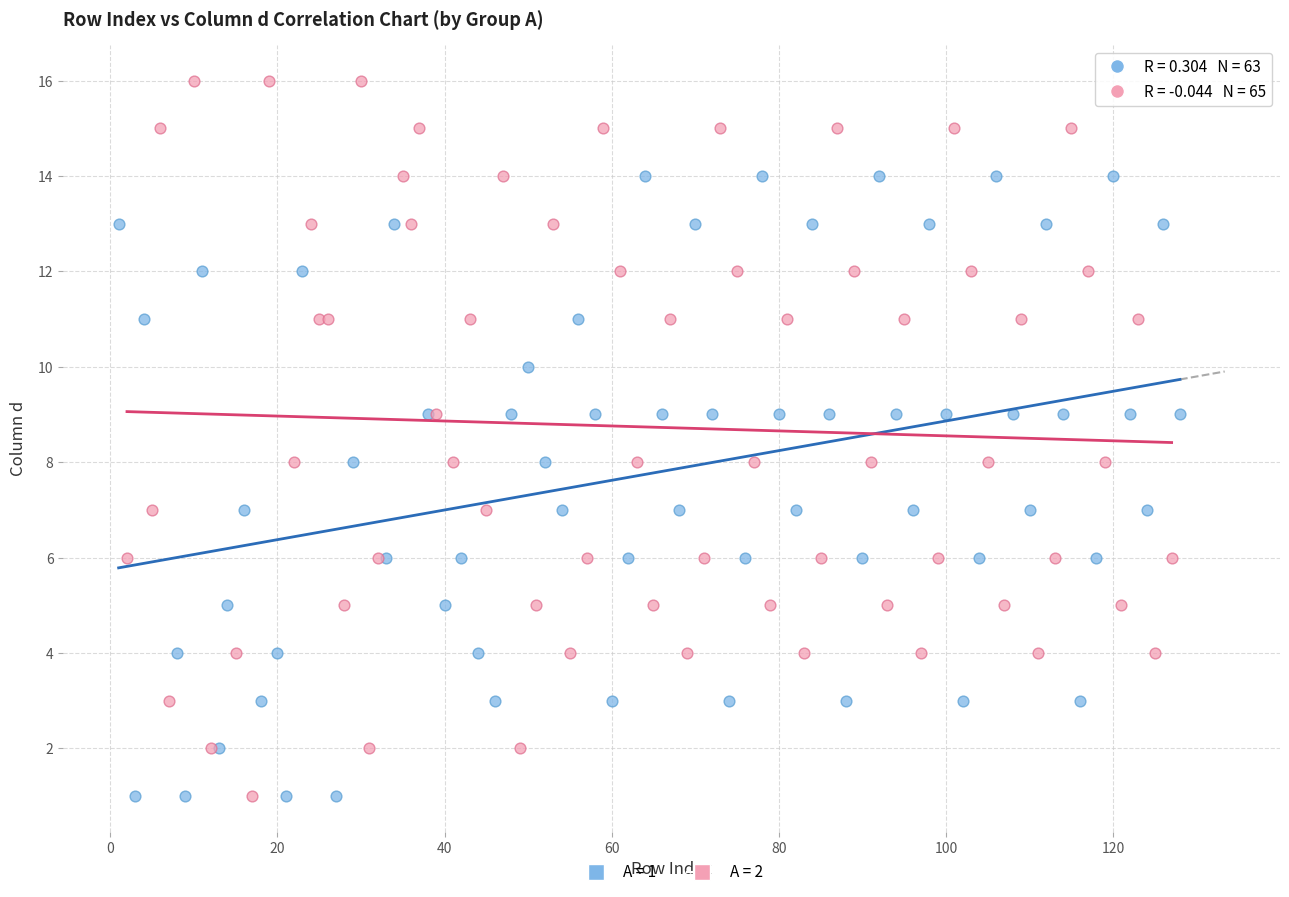

Which series has the largest Y range (max minus min)?

A = 2